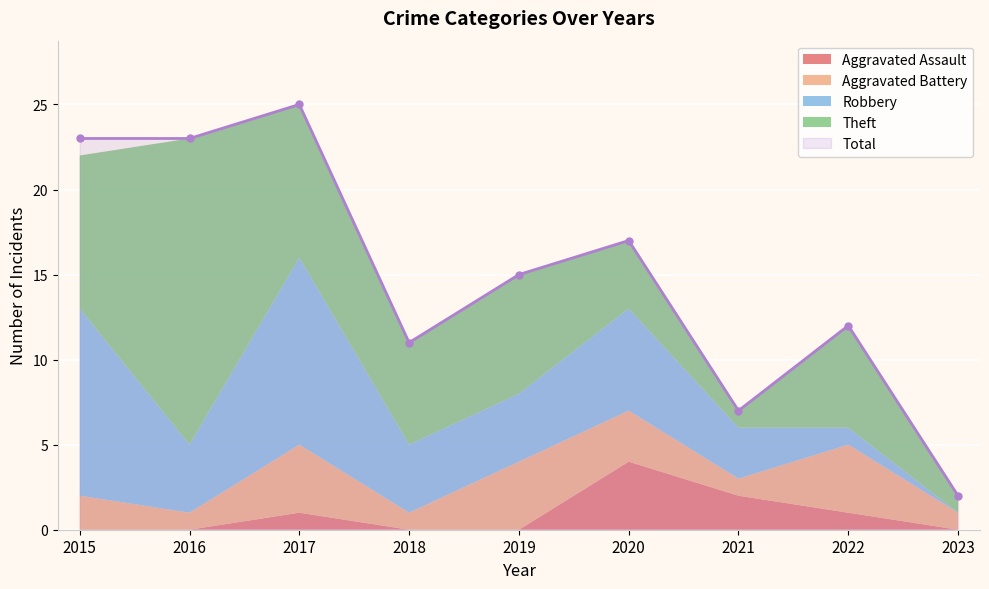

What are all the series names shown in the legend?

Aggravated Assault, Aggravated Battery, Robbery, Theft, Total